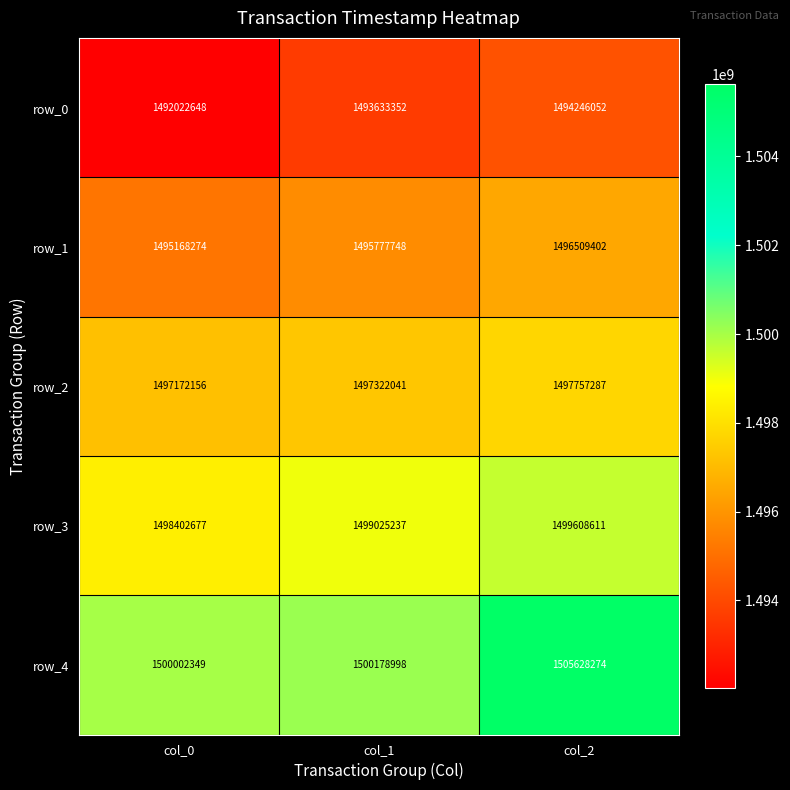

Which series has the largest total across all categories?

row_4